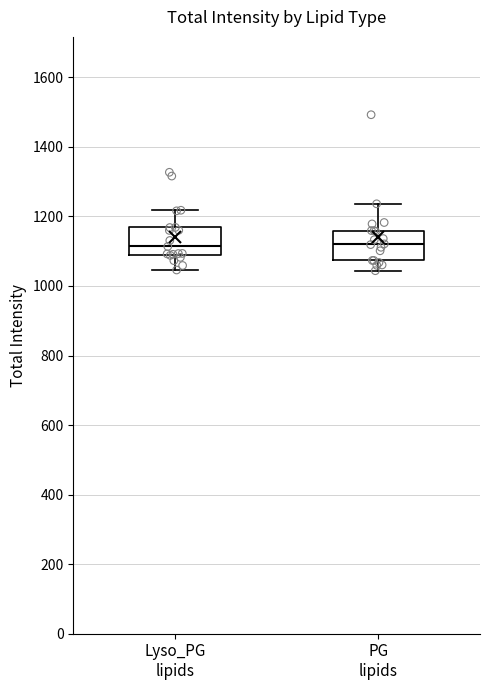

Where does the median line of the box for Lyso_PG lipids sit on the y-axis? The values are not printed on the chart, so give them approximately, as read against the axis.

1120